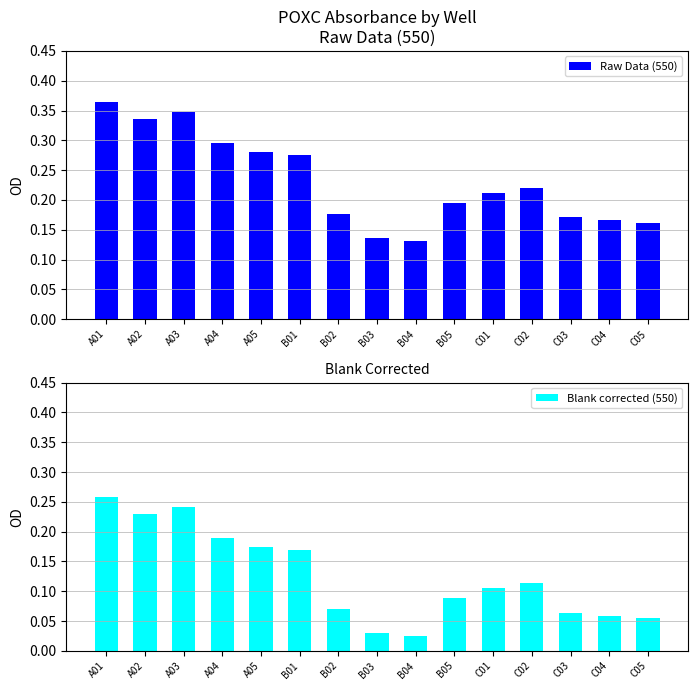

Rank the categories by Blank corrected (550) value from highest to lowest.

A01, A03, A02, A04, A05, B01, C02, C01, B05, B02, C03, C04, C05, B03, B04